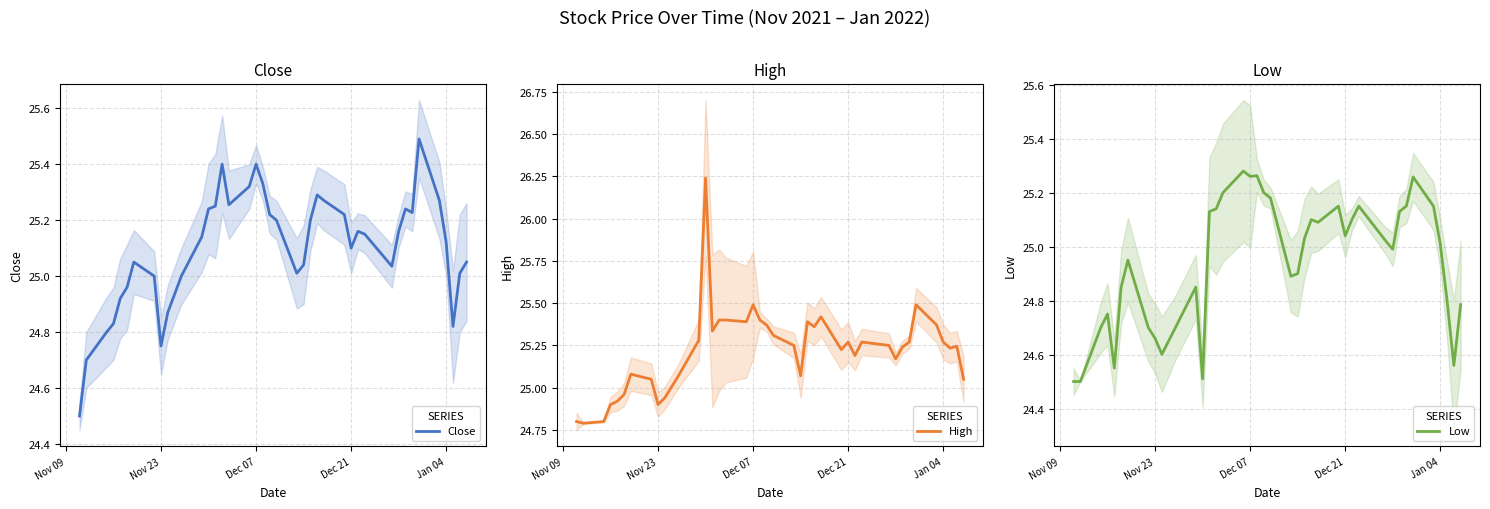

True or false: Low and Close intersect in this chart.

False